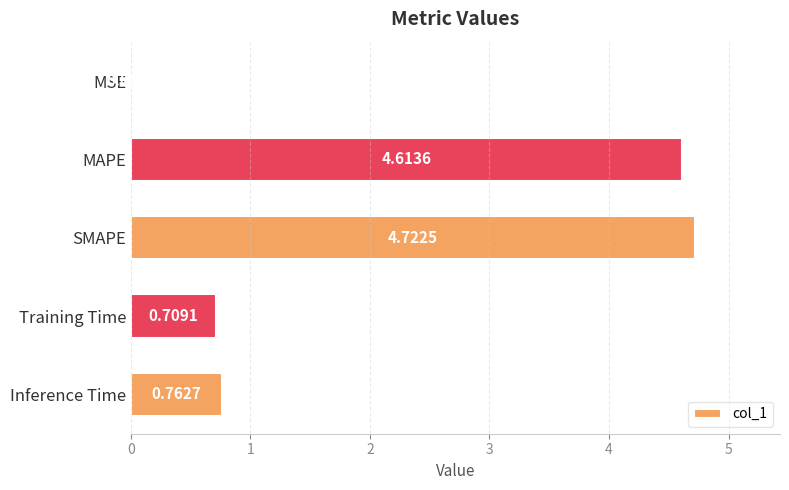

What is the greatest value displayed?

4.7